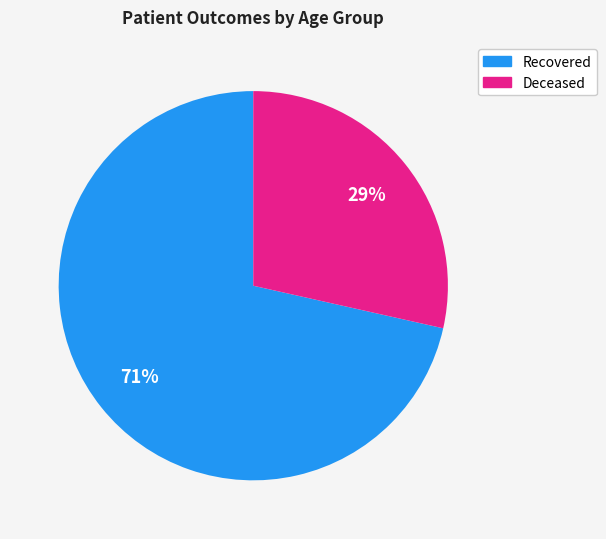

What is the largest slice in the pie chart?

Recovered